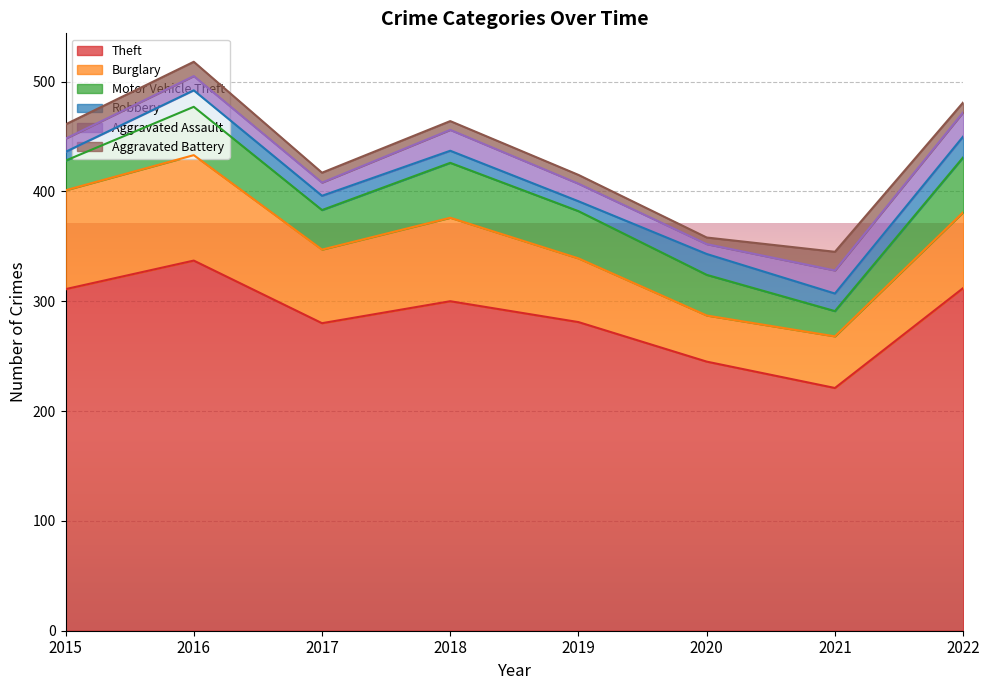

Between 2015 and 2020, which is larger?

2015